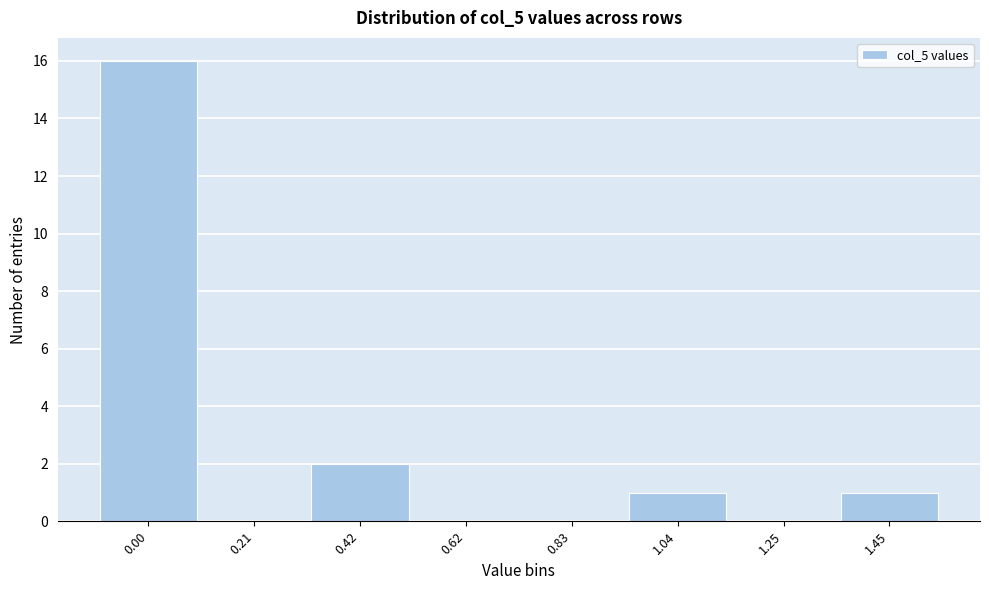

Reading left to right, what are all the values shown in this chart?

0.00=16	0.21=0	0.42=2	0.62=0	0.83=0	1.04=1	1.25=0	1.45=1